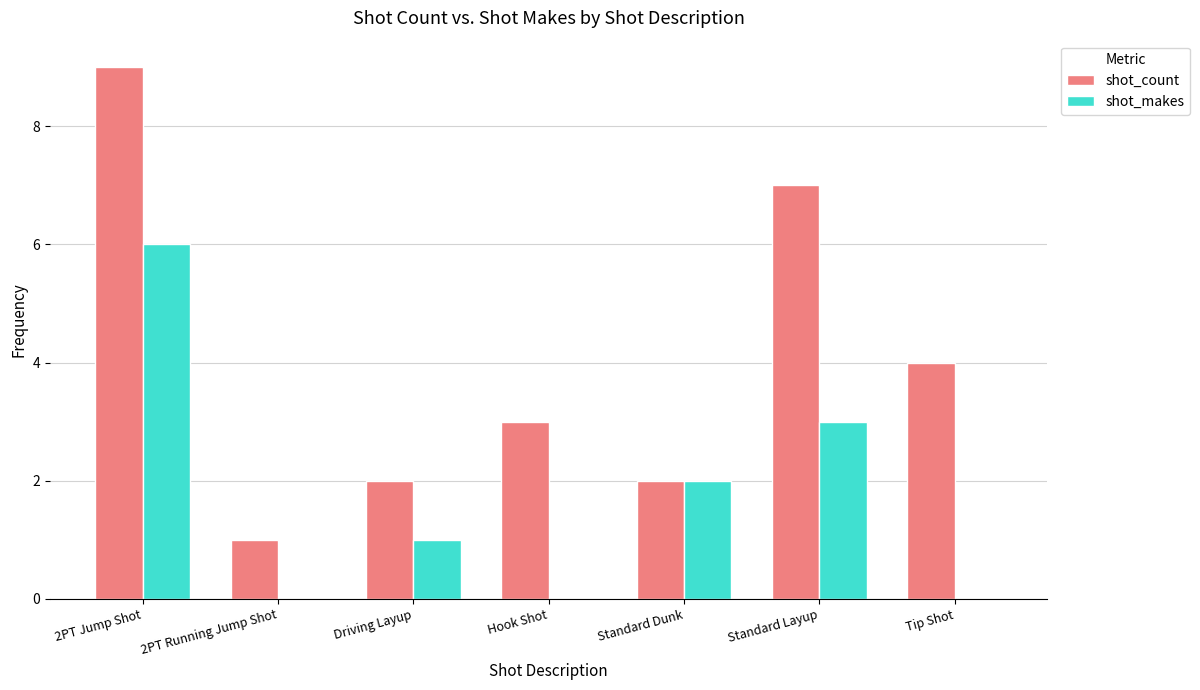

Reading right to left, extract all data points from this chart.

shot_count: 4	7	2	3	2	1	9
shot_makes: 0	3	2	0	1	0	6